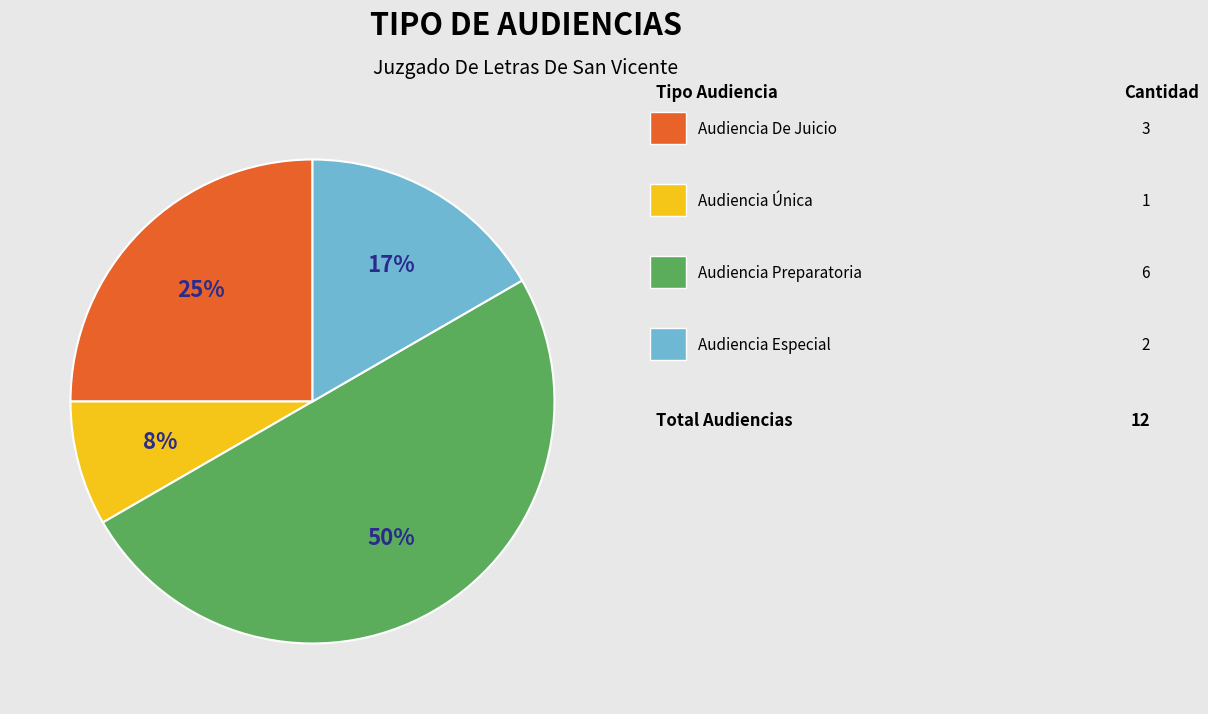

To the nearest percent, what is the difference between the largest and smallest slice percentages?

42%